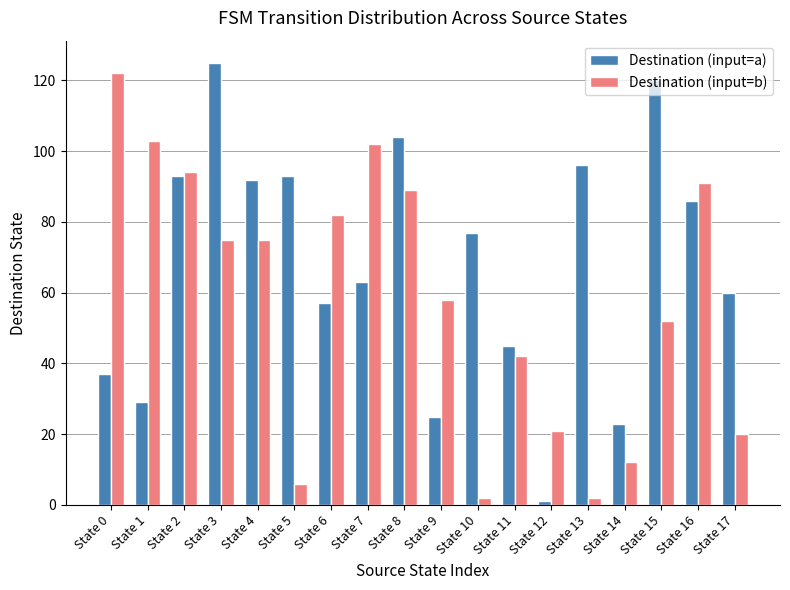

What is the sum of all Destination (input=b) values?

1048